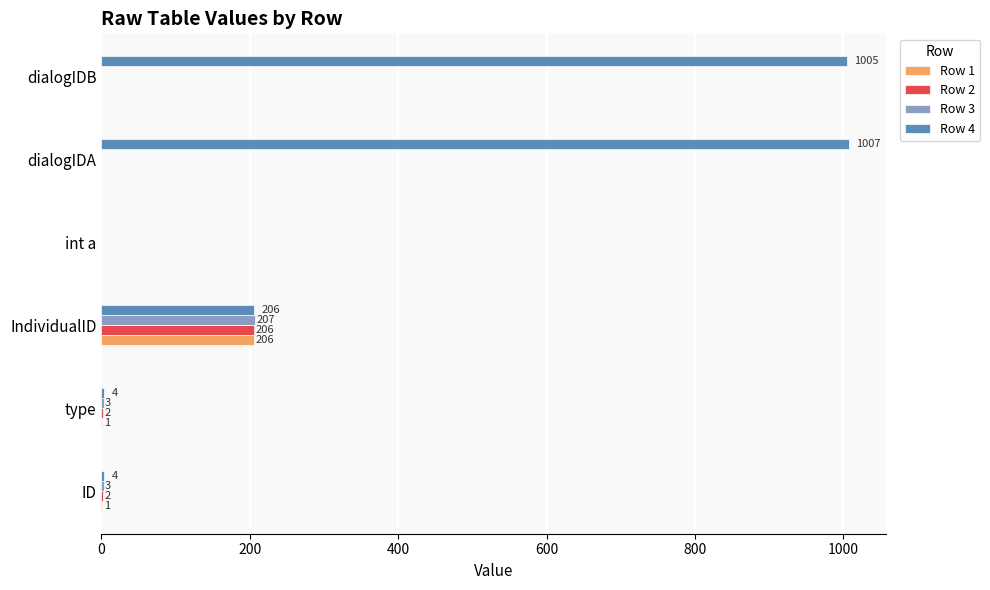

Which series changed the most between dialogIDA and dialogIDB?

Row 4